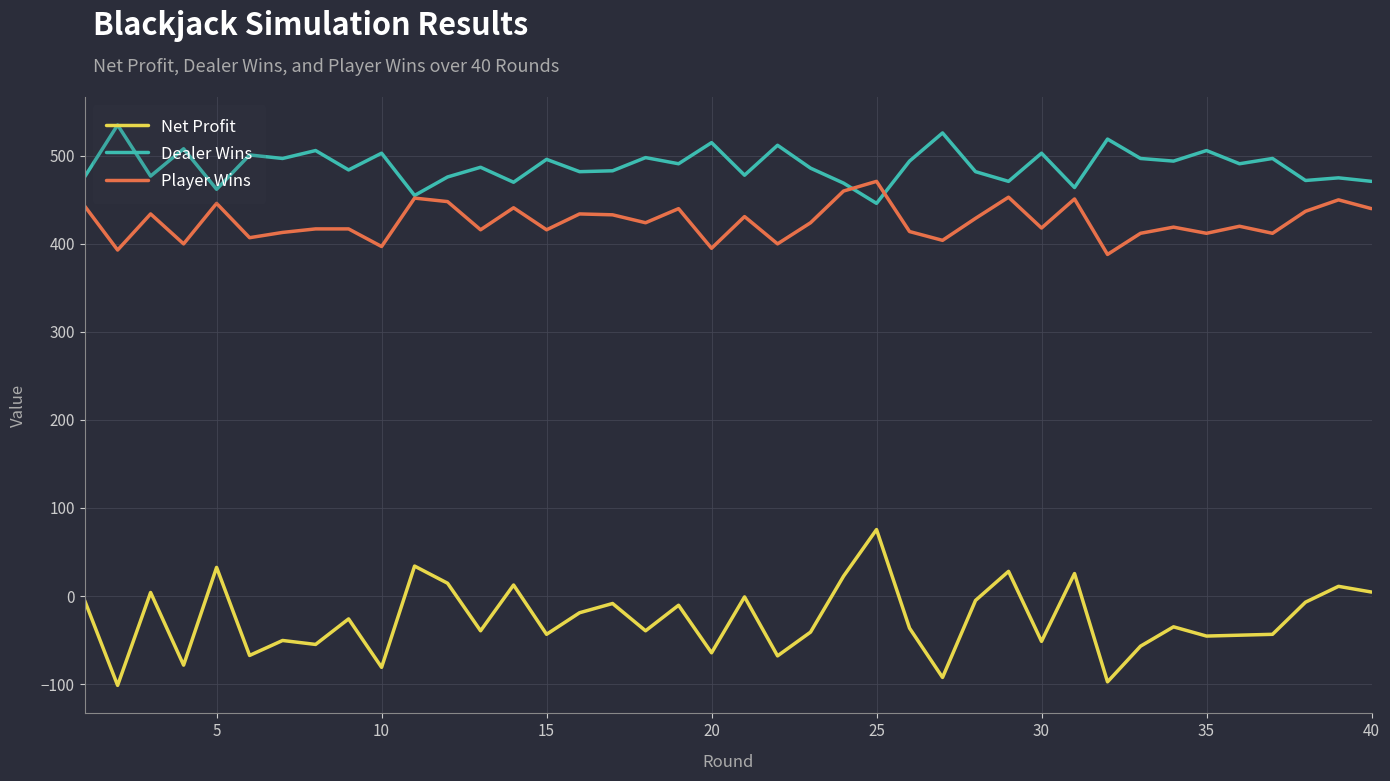

True or false: Net Profit and Dealer Wins intersect in this chart.

False